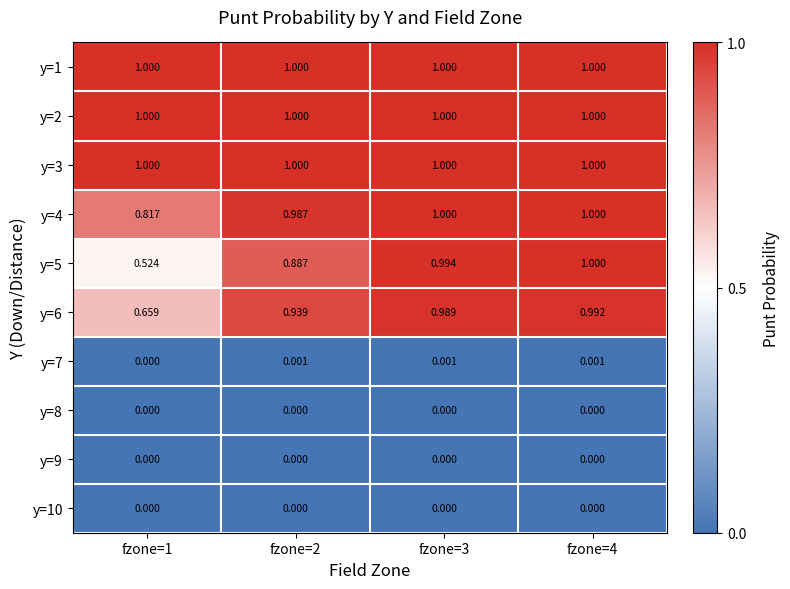

Is the value of y=6 at fzone=4 greater than the value of y=2 at fzone=4?

No